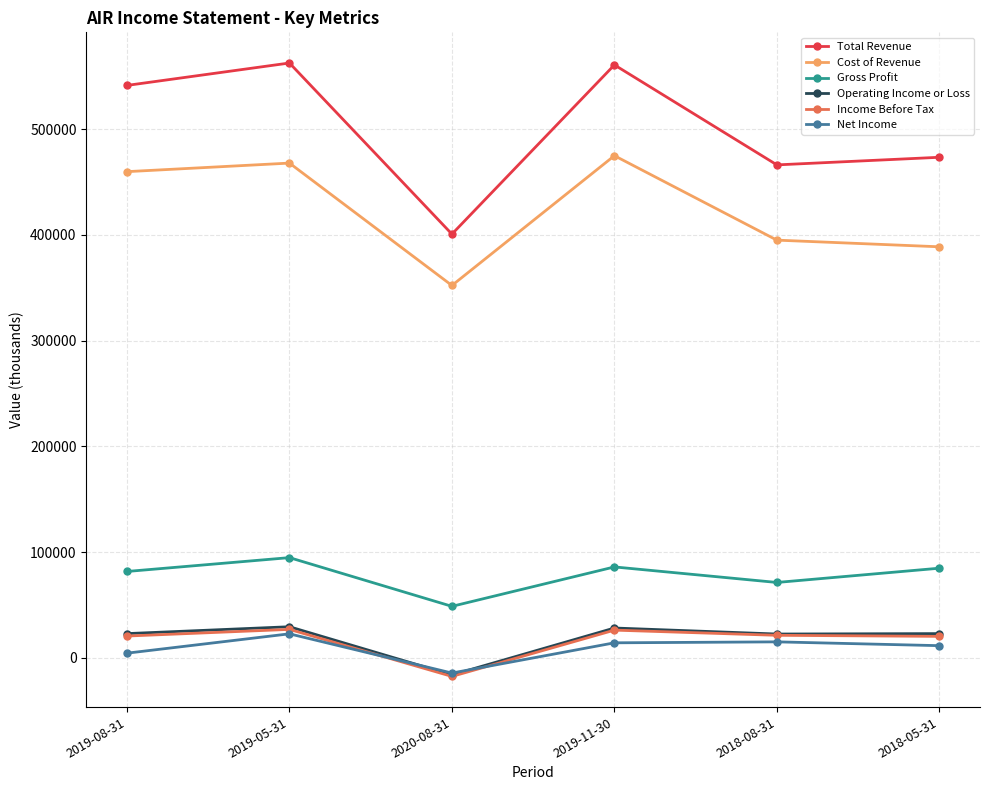

What are all the series names shown in the legend?

Total Revenue, Cost of Revenue, Gross Profit, Operating Income or Loss, Income Before Tax, Net Income